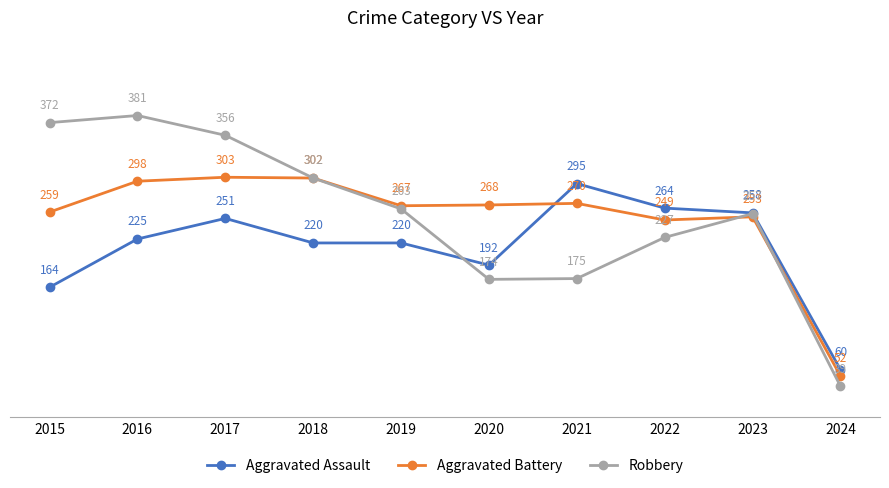

True or false: Robbery and Aggravated Battery intersect in this chart.

True